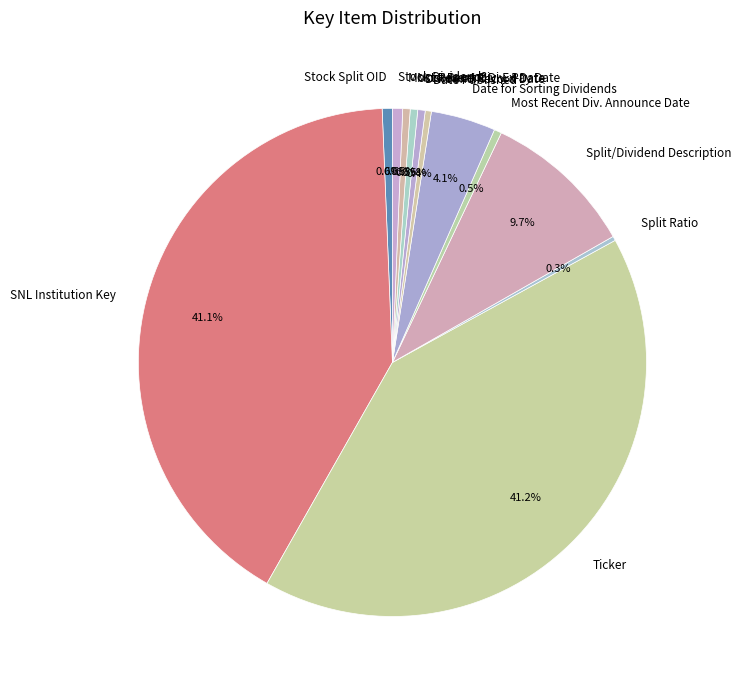

How much of the chart is everything except Most Recent Div. Ex-Date?

99.5%